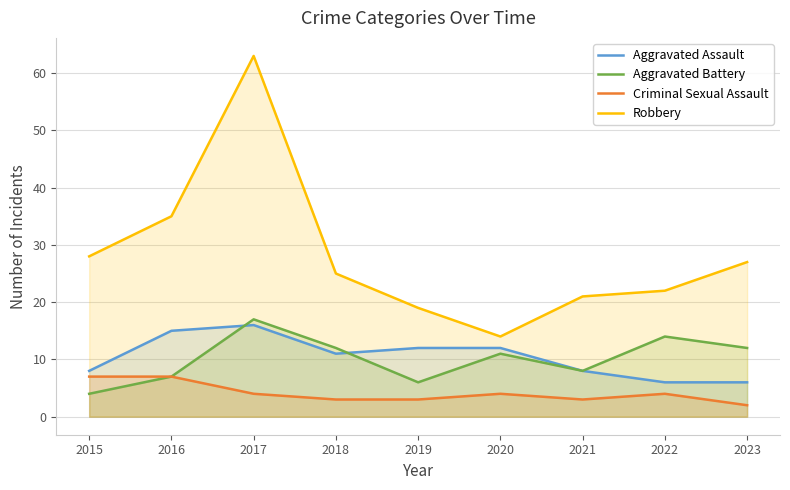

Is the value of Aggravated Assault at 2022 greater than the value of Aggravated Battery at 2019?

No